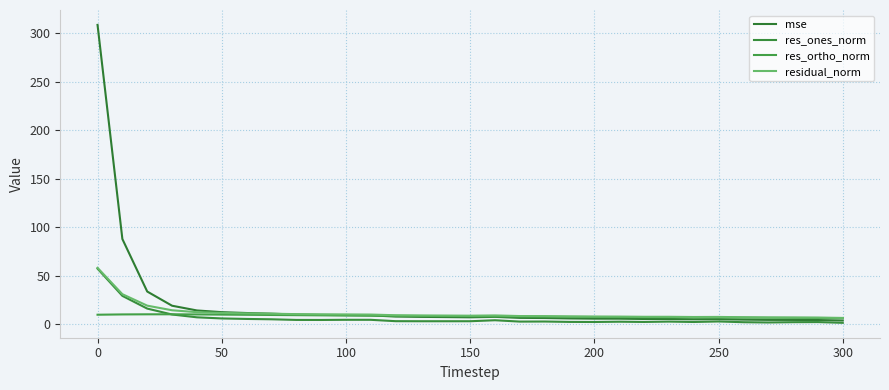

What is the lowest value of the mse series?

4.0